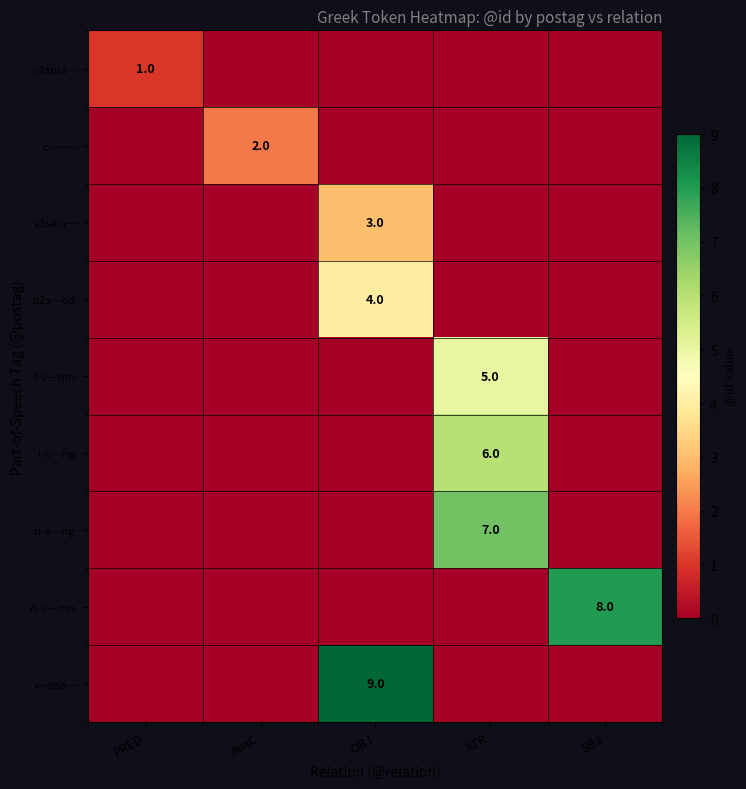

Between AuxC and SBJ, which series saw the biggest shift?

n-s---mn-